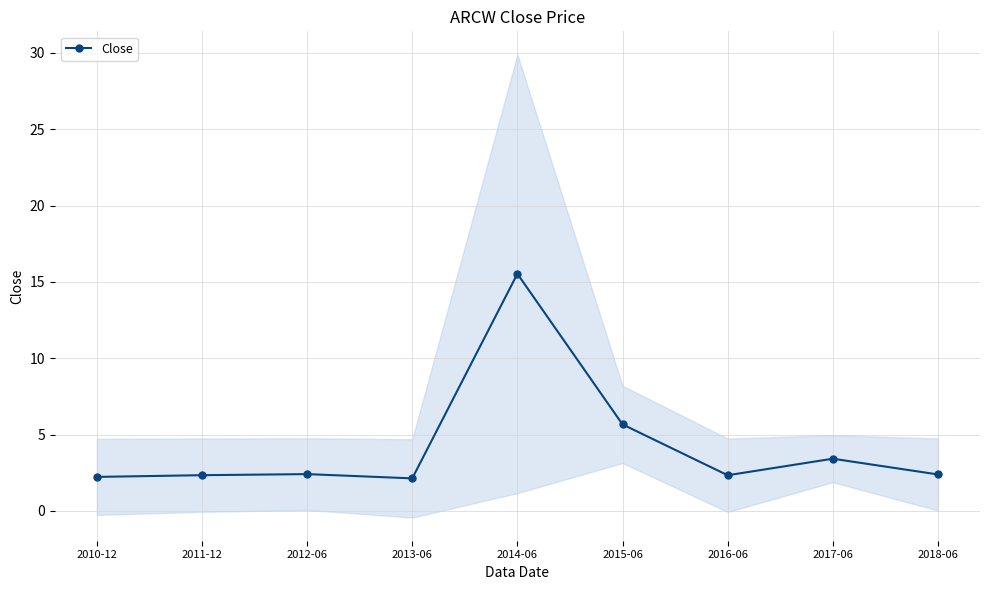

How many interior local valleys (lower than both neighbors) does the data have?

2